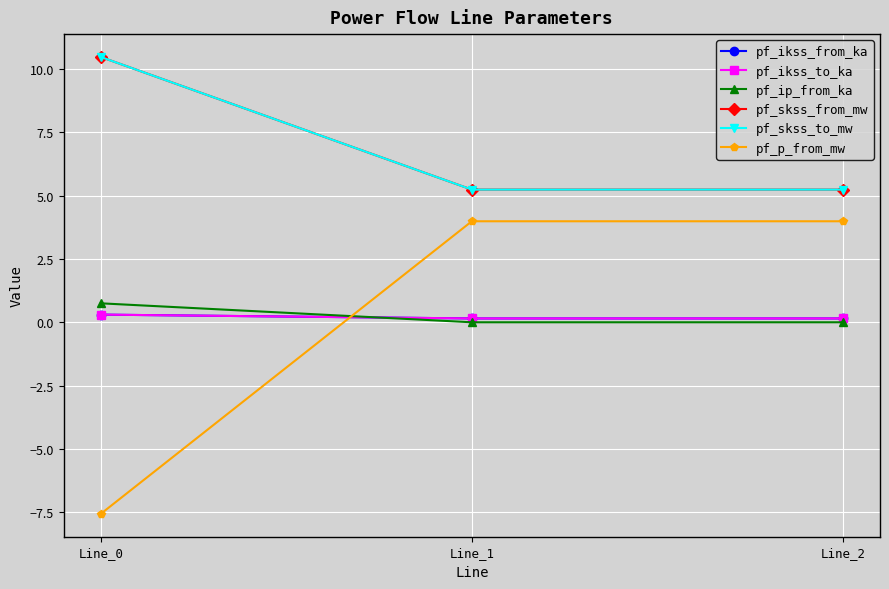

What is the value of the pf_p_from_mw point at the 1st from the left?

-7.6